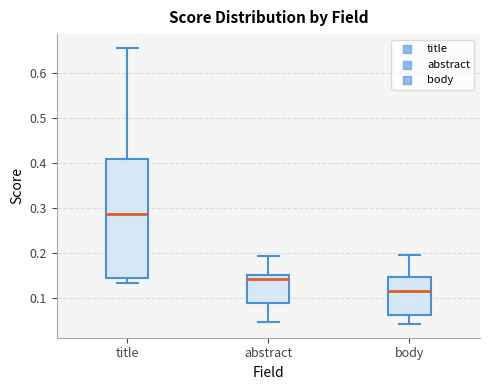

Which box has the lowest median line?

body